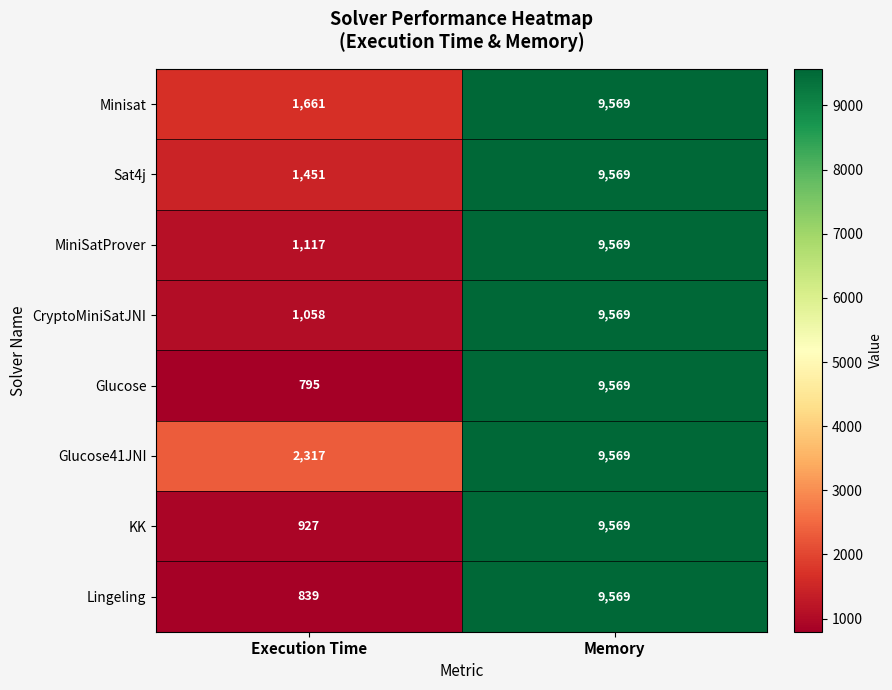

Count the number of data series in this chart.

8